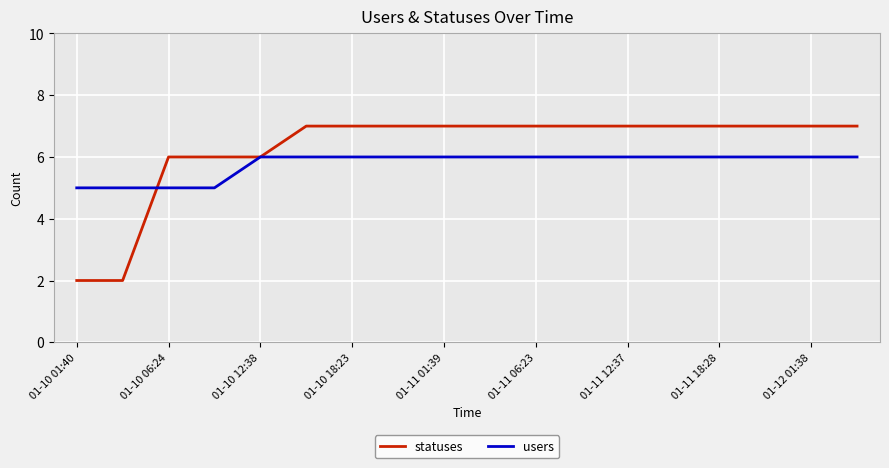

Which series has the largest total across all categories?

statuses